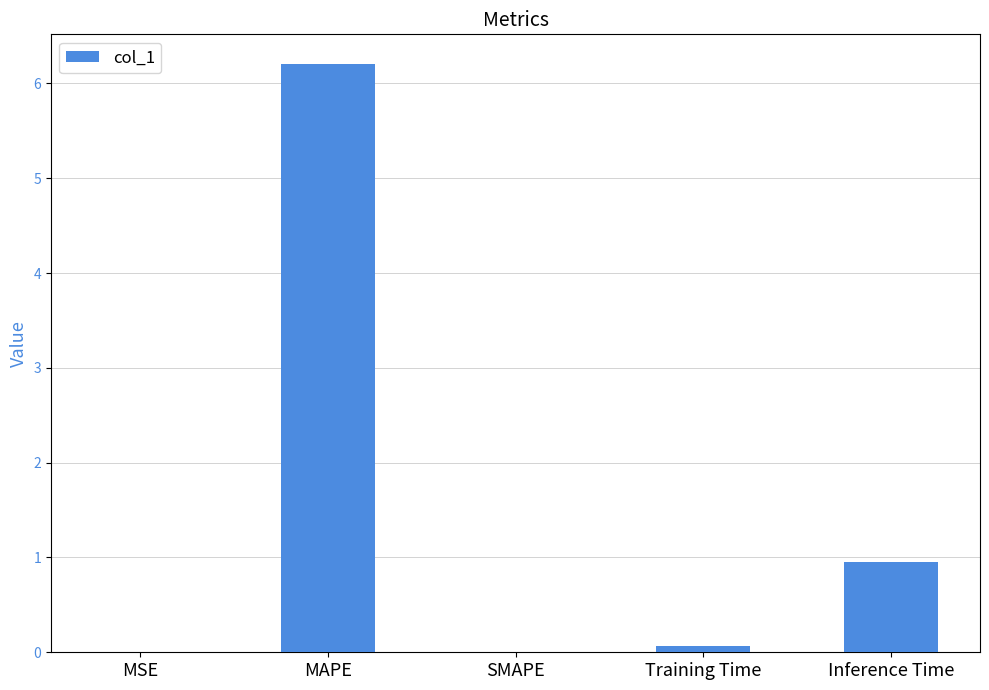

Where is the data nearest to the value 3?

Inference Time